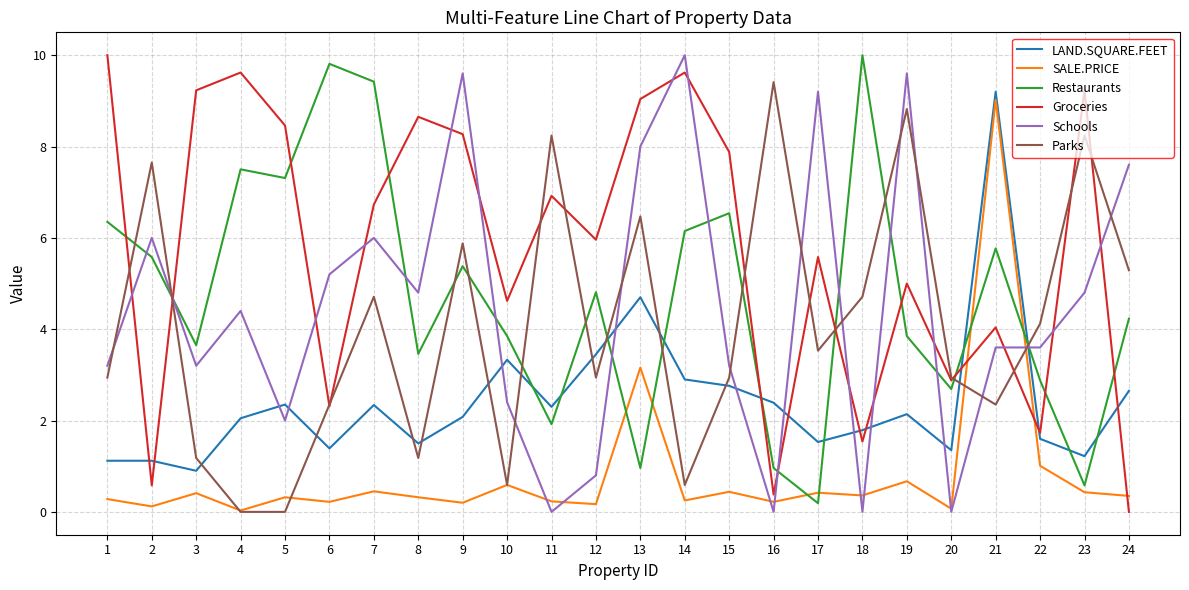

At which label does LAND.SQUARE.FEET reach its peak?

21